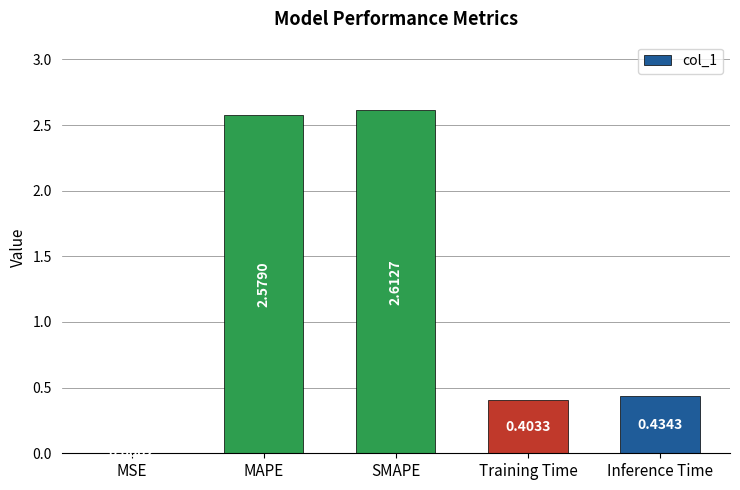

Which has a higher value, SMAPE or Training Time?

SMAPE